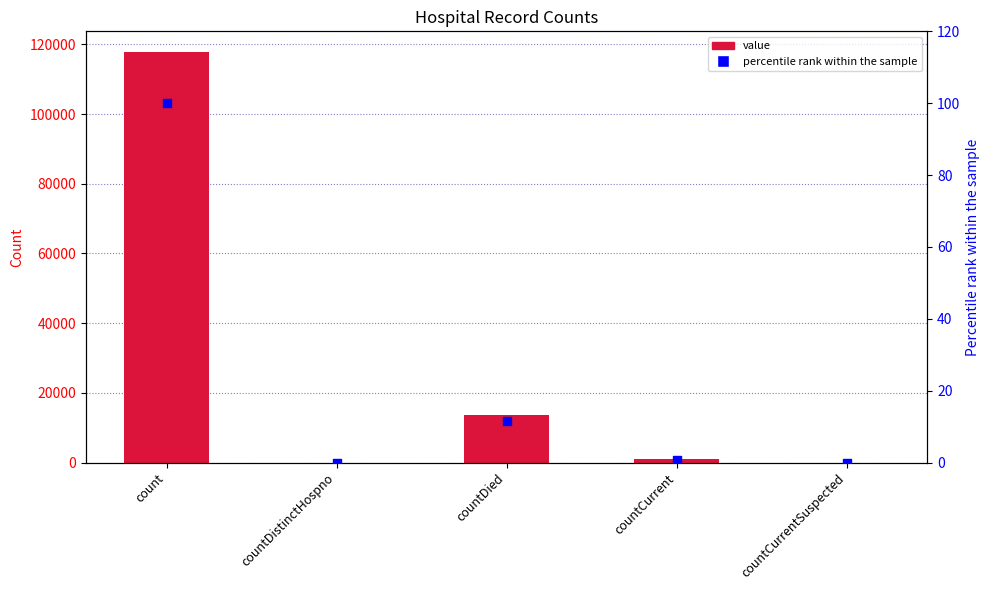

At which category is the sum across all series the highest?

count